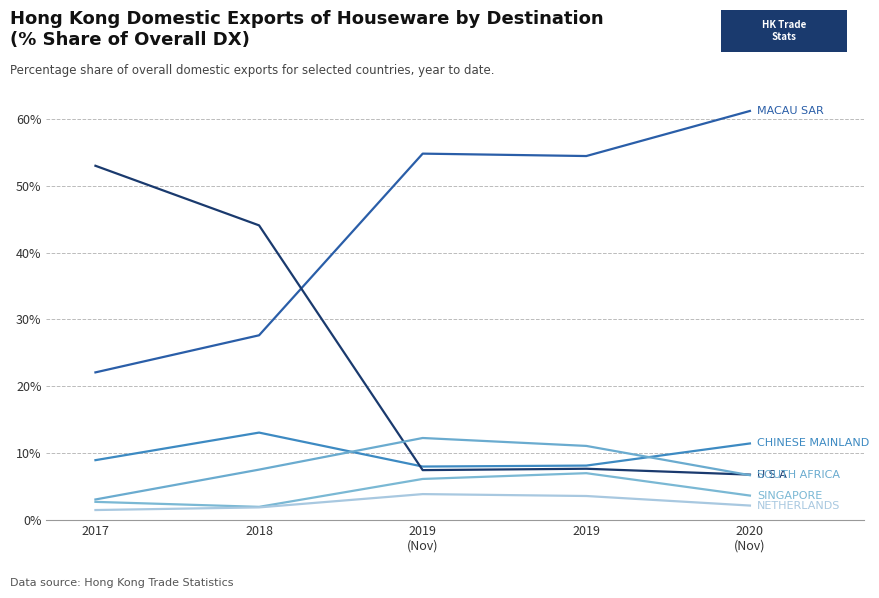

Is this an area chart (filled region under the line)?

No